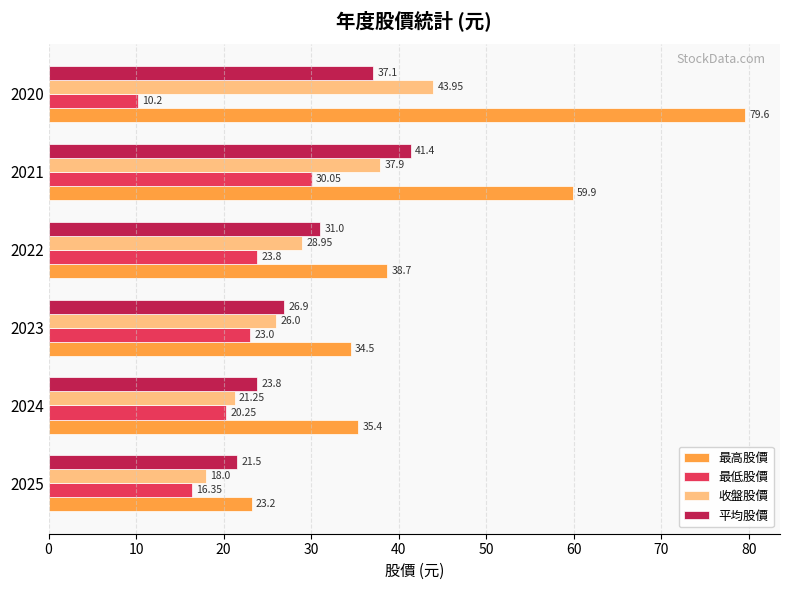

Is the value of 最高股價 at 2021 greater than the value of 最低股價 at 2024?

Yes